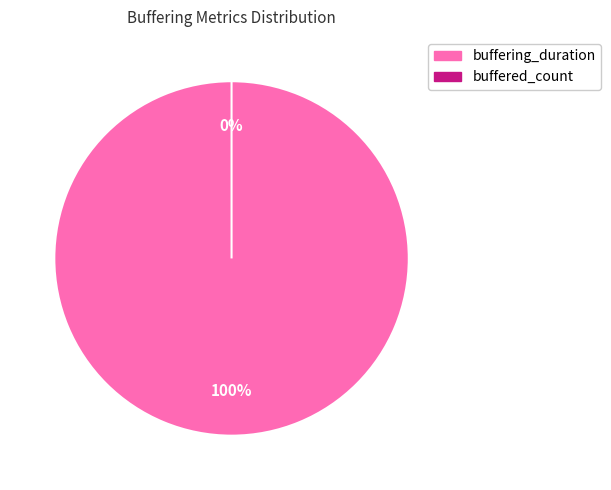

What is the largest slice in the pie chart?

buffering_duration